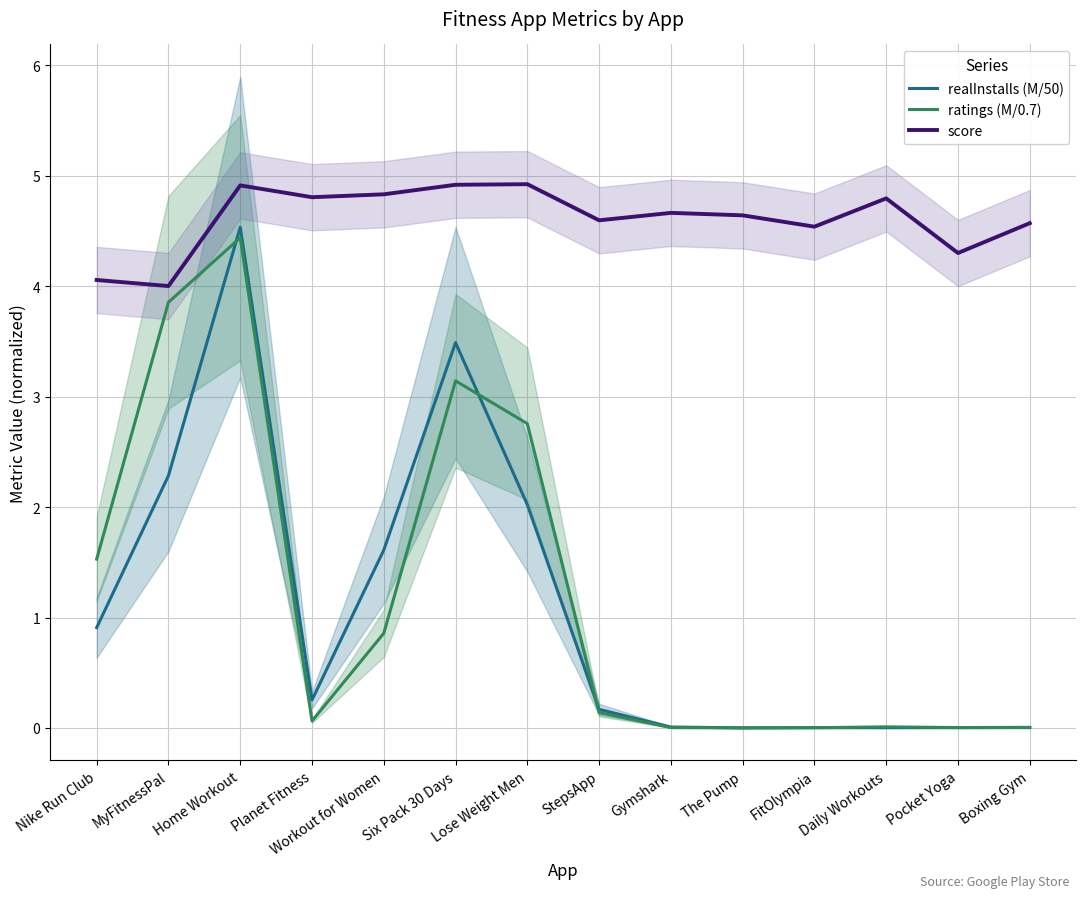

What is the value of the score point at the 10th from the left?

4.6